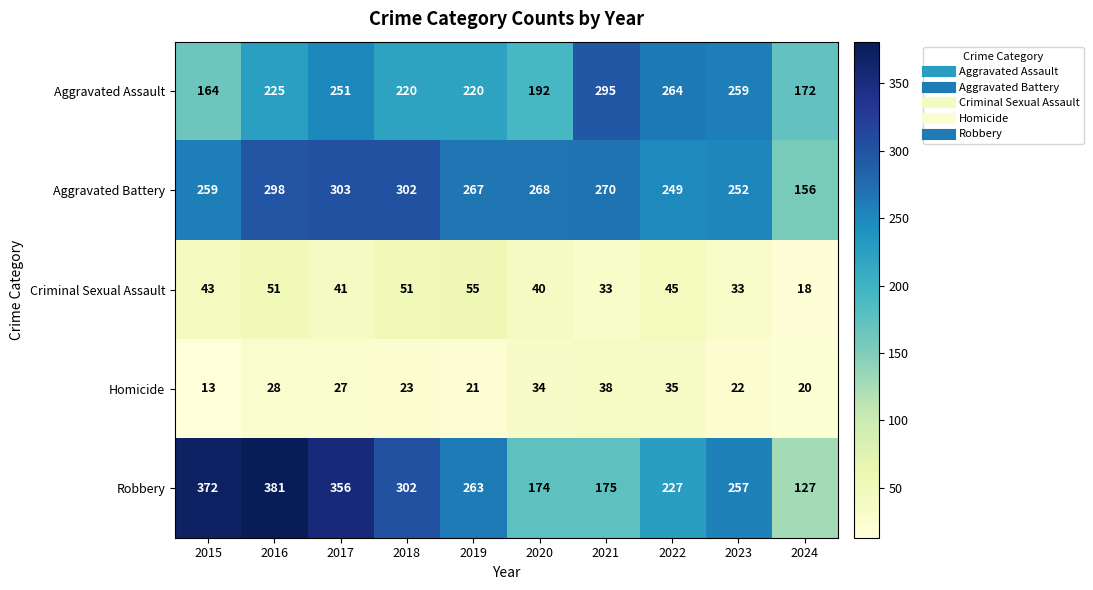

At 2020, list the series in order from smallest to largest.

Homicide, Criminal Sexual Assault, Robbery, Aggravated Assault, Aggravated Battery